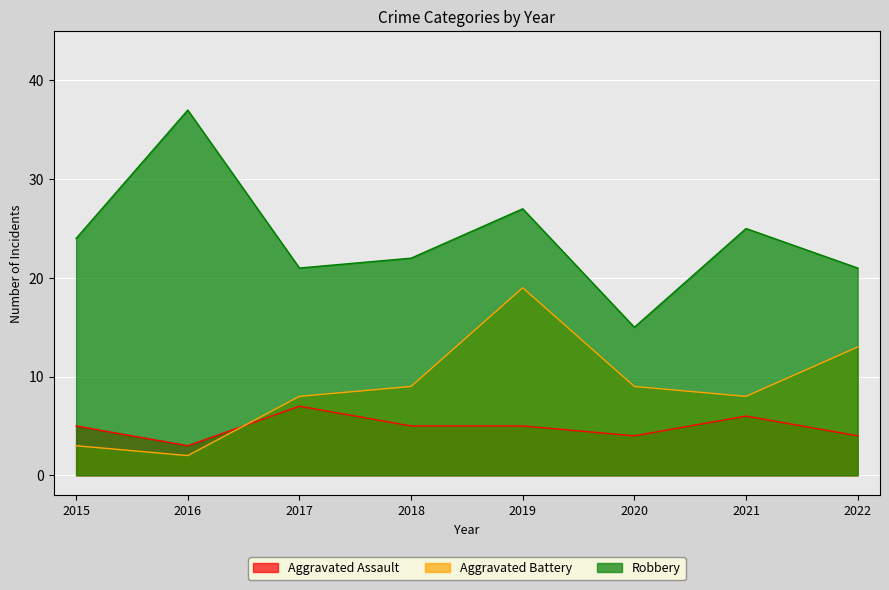

Which category has the highest value across all series?

2016